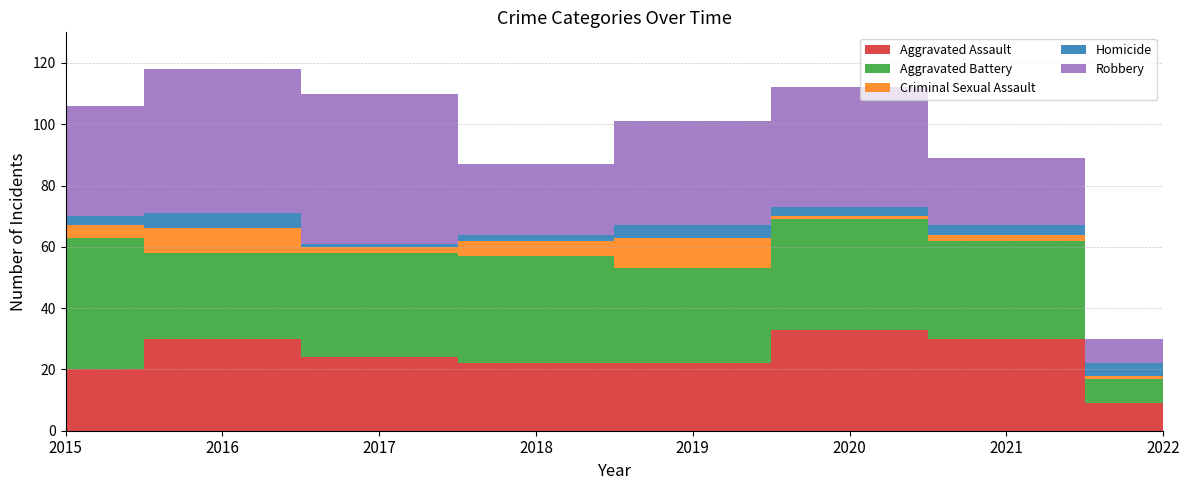

Reading right to left, extract all data points from this chart.

Aggravated Assault: 2022=9	2021=30	2020=33	2019=22	2018=22	2017=24	2016=30	2015=20
Aggravated Battery: 2022=8	2021=32	2020=36	2019=31	2018=35	2017=34	2016=28	2015=43
Criminal Sexual Assault: 2022=1	2021=2	2020=1	2019=10	2018=5	2017=2	2016=8	2015=4
Homicide: 2022=4	2021=3	2020=3	2019=4	2018=2	2017=1	2016=5	2015=3
Robbery: 2022=8	2021=22	2020=39	2019=34	2018=23	2017=49	2016=47	2015=36